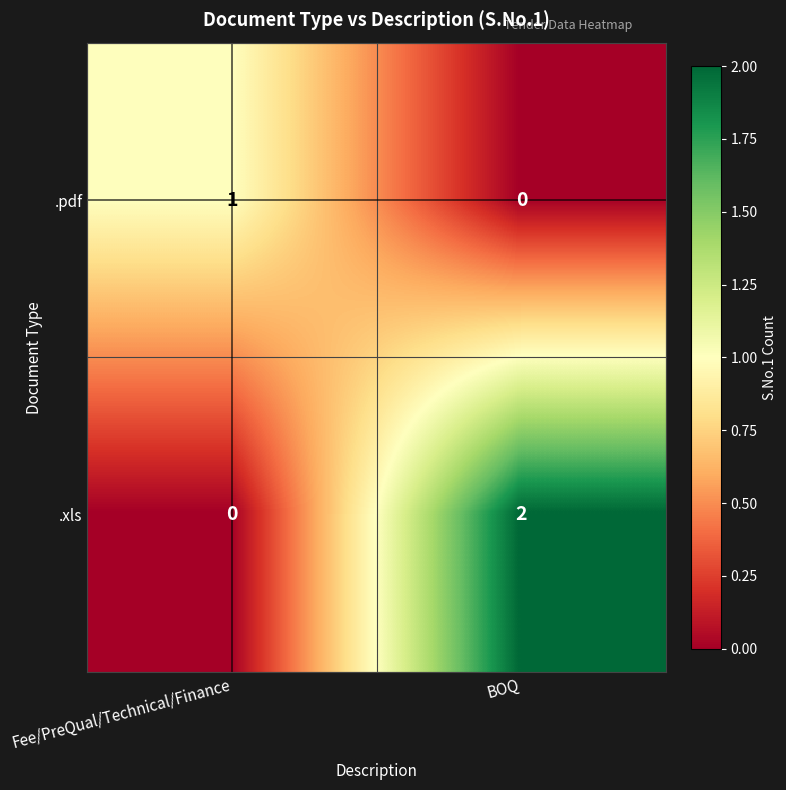

How many data points in .pdf are less than 1?

1